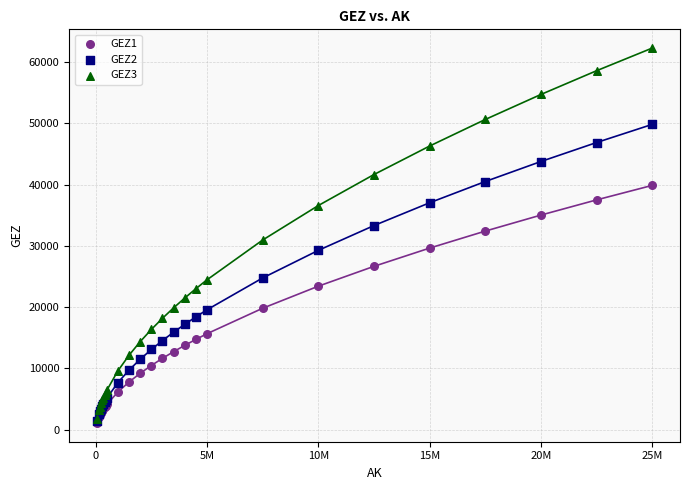

What are all the series names shown in the legend?

GEZ1, GEZ2, GEZ3